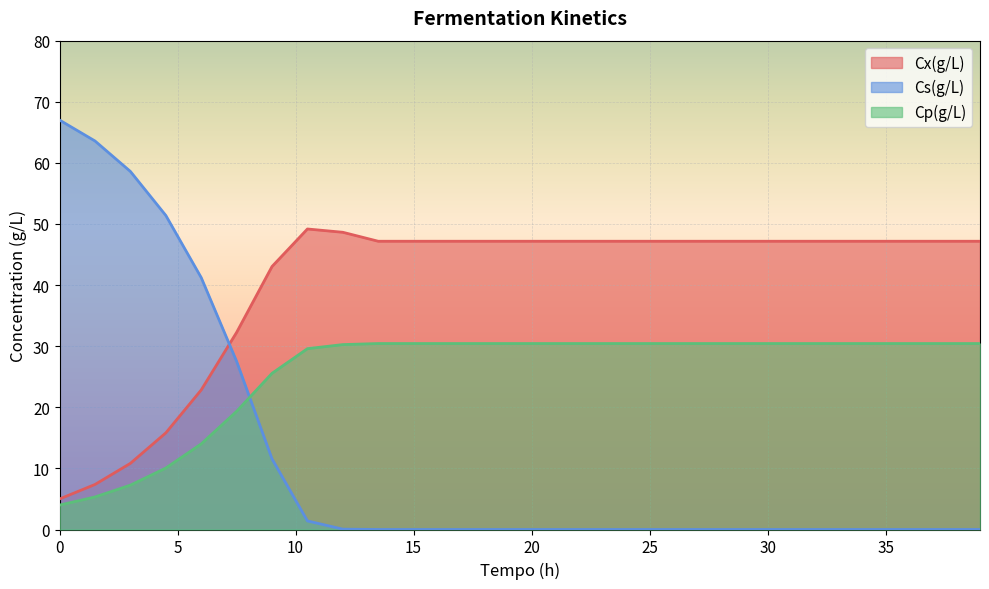

What is the difference between the maximum and minimum values in the Cp(g/L) series?

26.4